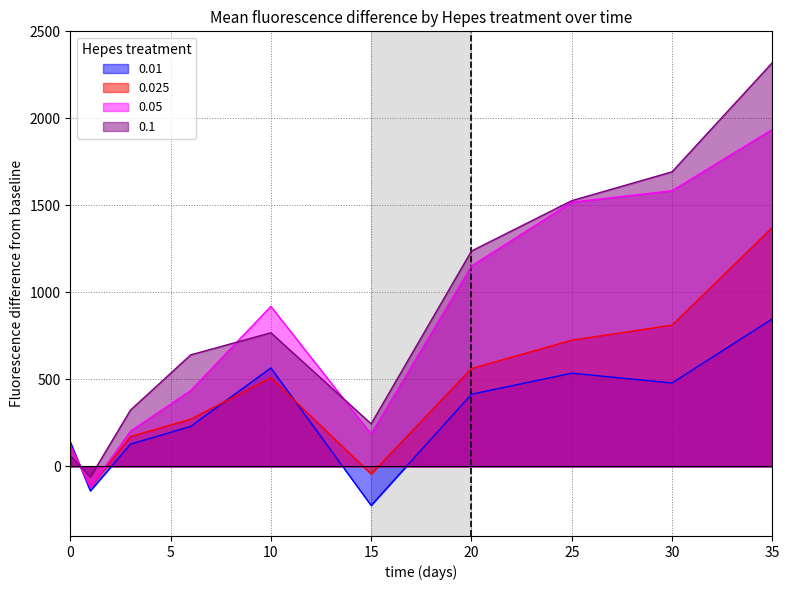

True or false: 0.01 and 0.025 cross at least once.

True